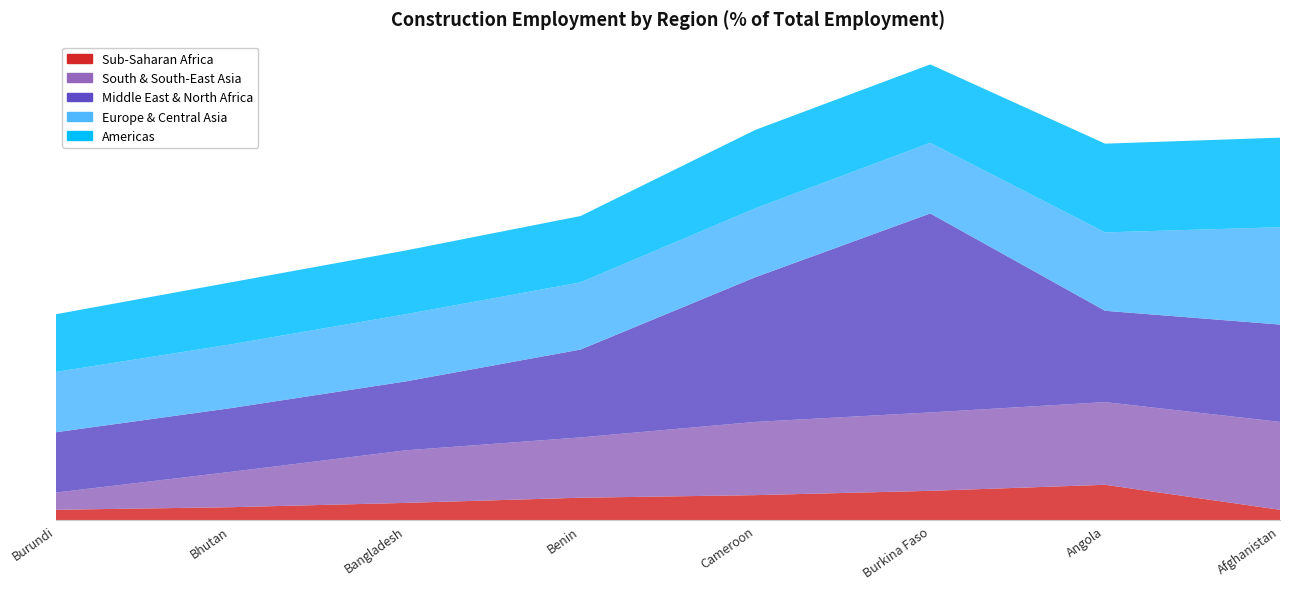

Reading left to right, extract all data points from this chart.

Sub-Saharan Africa: Burundi=1.2	Bhutan=1.5	Bangladesh=2.0	Benin=2.6	Cameroon=2.9	Burkina Faso=3.4	Angola=4.1	Afghanistan=1.2
South & South-East Asia: Burundi=2.0	Bhutan=4.1	Bangladesh=6.1	Benin=7.0	Cameroon=8.5	Burkina Faso=9.1	Angola=9.6	Afghanistan=10.2
Middle East & North Africa: Burundi=7.0	Bhutan=7.4	Bangladesh=8.0	Benin=10.2	Cameroon=16.8	Burkina Faso=23.1	Angola=10.6	Afghanistan=11.3
Europe & Central Asia: Burundi=7.0	Bhutan=7.4	Bangladesh=7.8	Benin=7.8	Cameroon=8.0	Burkina Faso=8.2	Angola=9.1	Afghanistan=11.3
Americas: Burundi=6.7	Bhutan=7.2	Bangladesh=7.4	Benin=7.7	Cameroon=9.1	Burkina Faso=9.1	Angola=10.3	Afghanistan=10.4